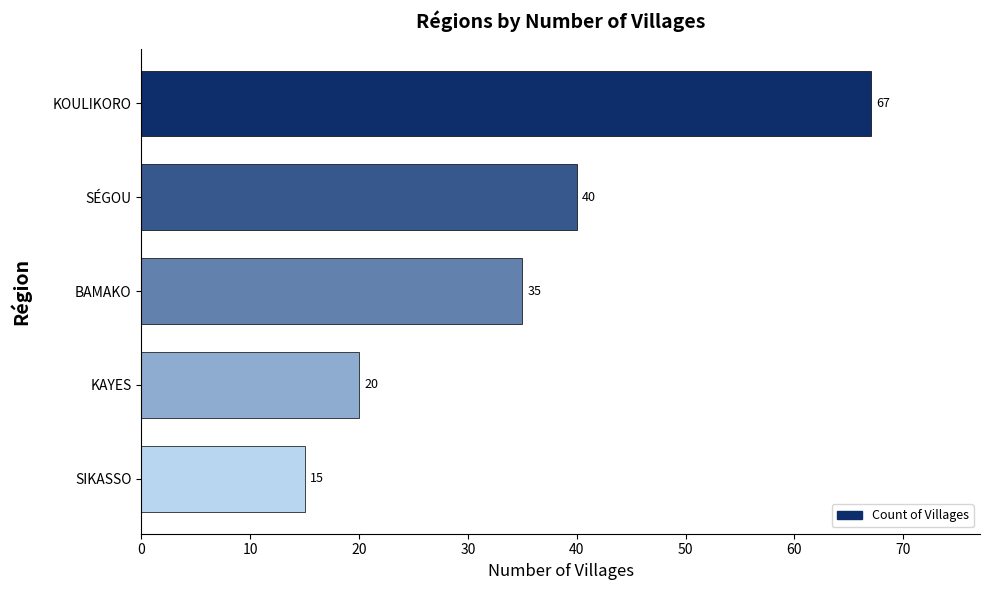

Rank the categories by value from highest to lowest.

KOULIKORO, SÉGOU, BAMAKO, KAYES, SIKASSO